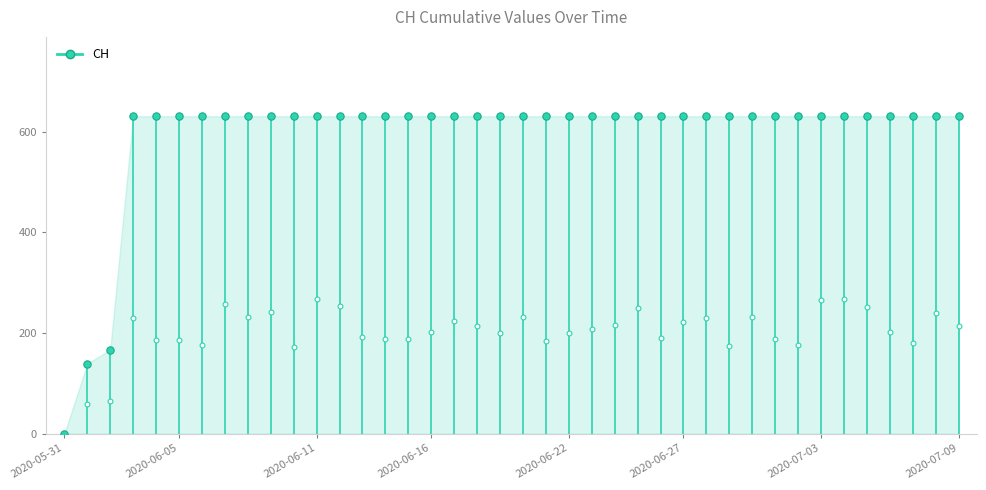

Which has a higher value, 2020-06-13 or 2020-06-12?

2020-06-13